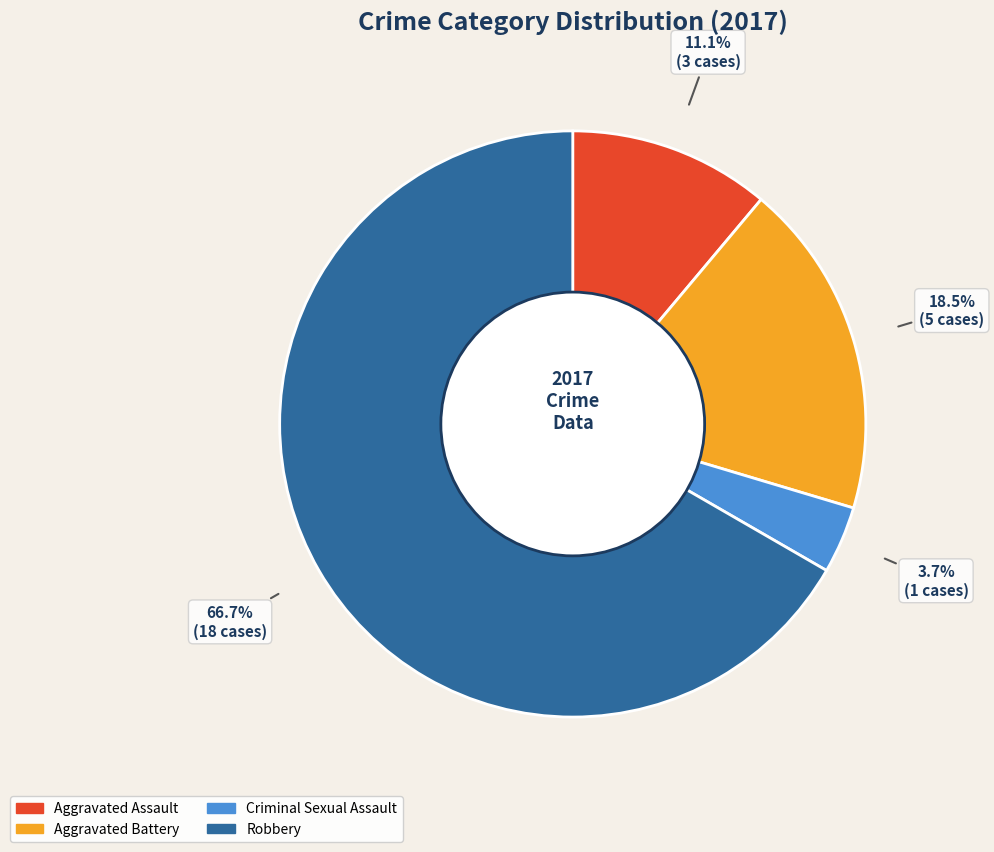

Is there a majority slice in this chart?

Yes